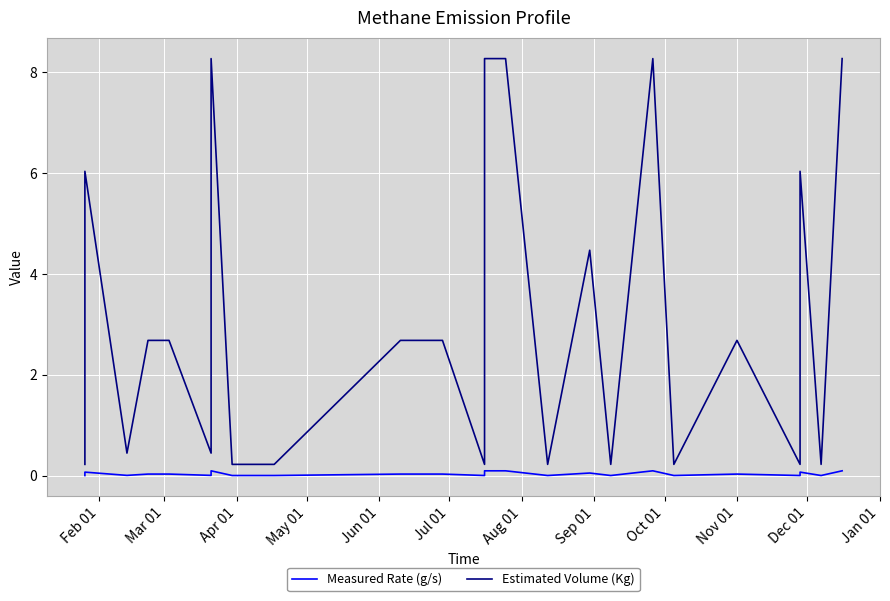

What are all the series names shown in the legend?

Measured Rate (g/s), Estimated Volume (Kg)